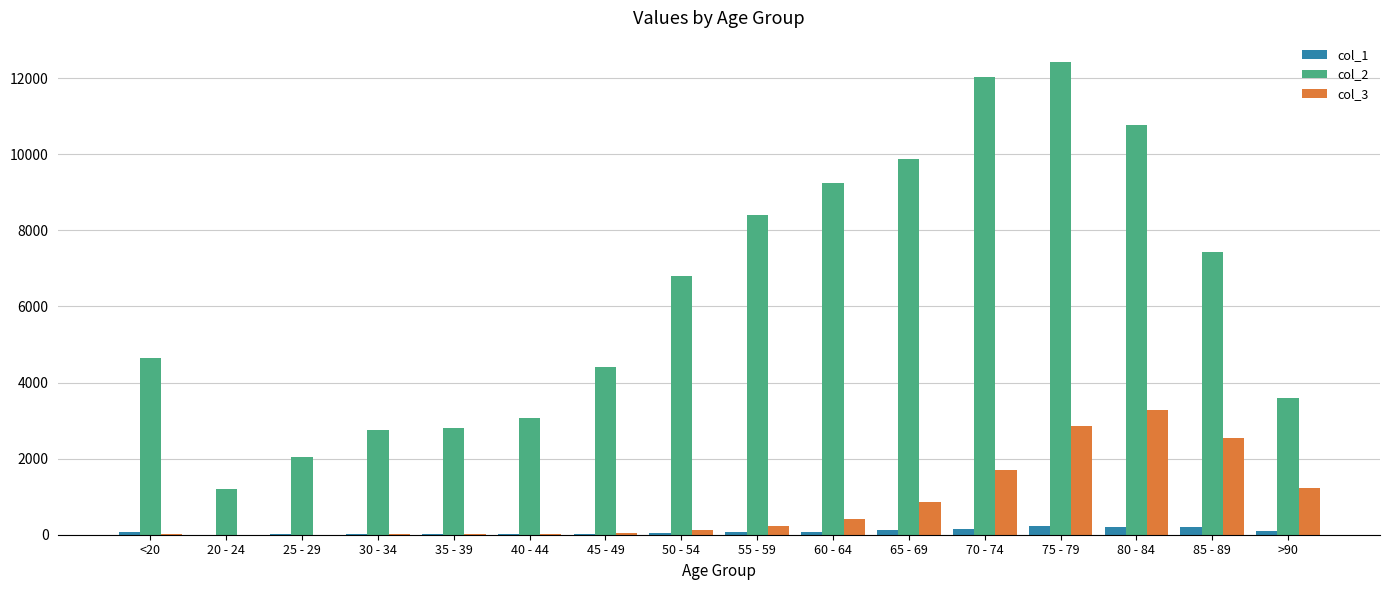

Count the number of data series in this chart.

3